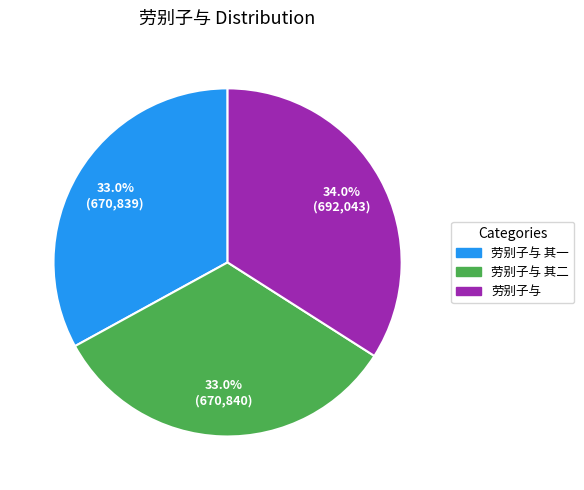

Is there any slice that represents more than half of the pie?

No